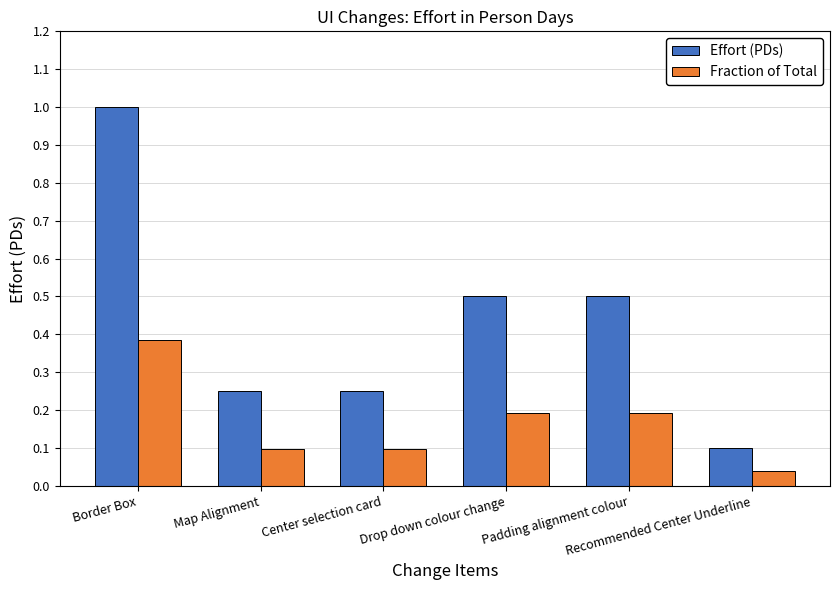

Between Border Box and Padding alignment colour, which series saw the biggest shift?

Effort (PDs)